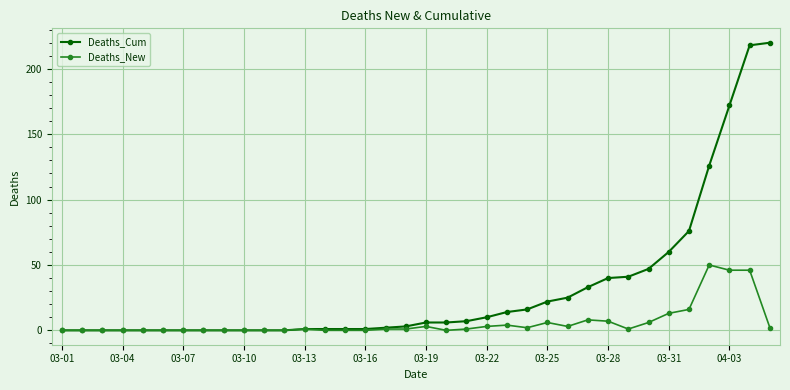

What is the maximum value for Deaths_New?

50